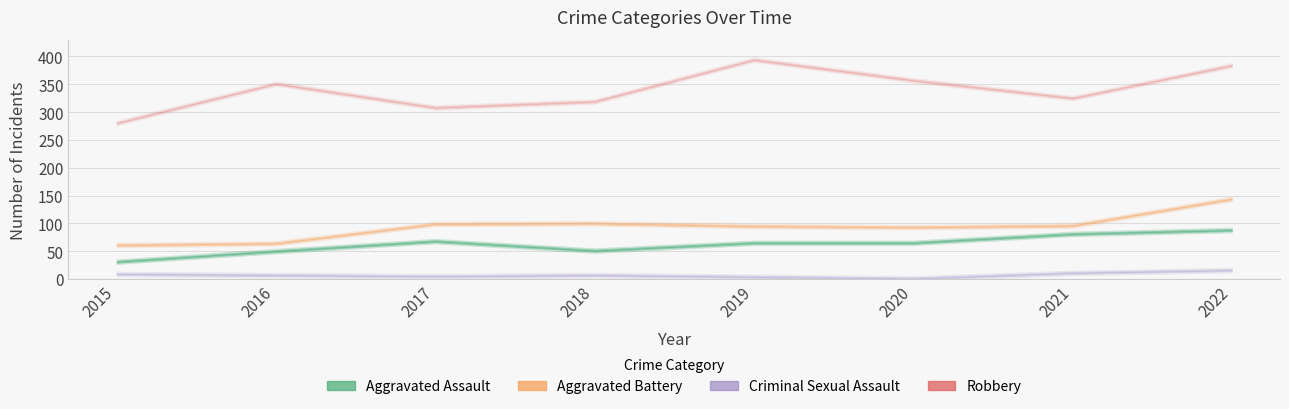

Which series has the largest total across all categories?

Robbery